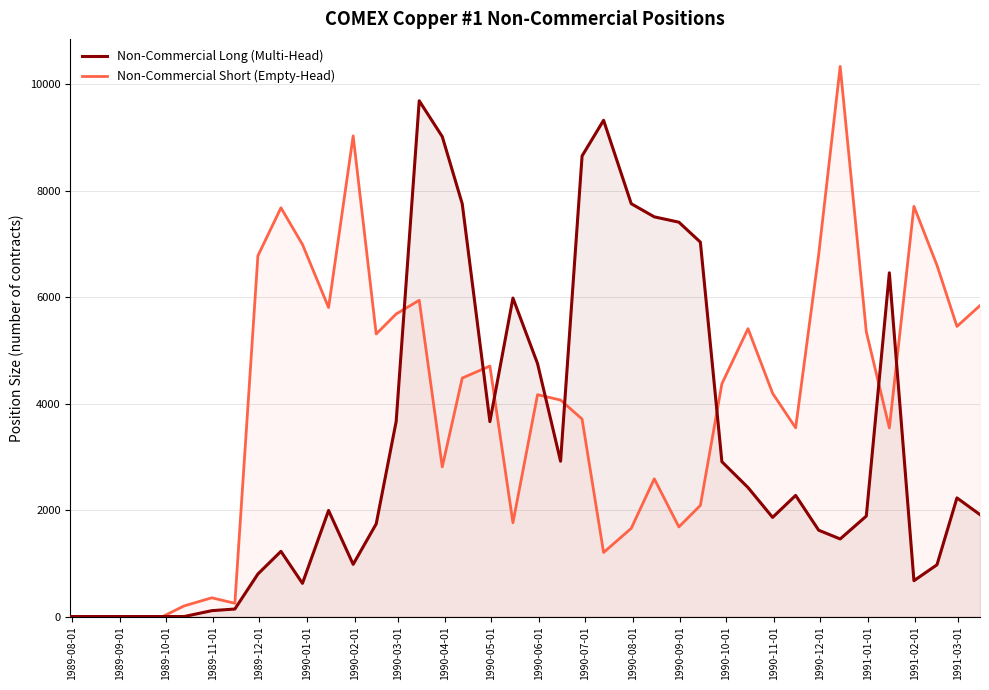

What are all the series names shown in the legend?

Non-Commercial Long (Multi-Head), Non-Commercial Short (Empty-Head)